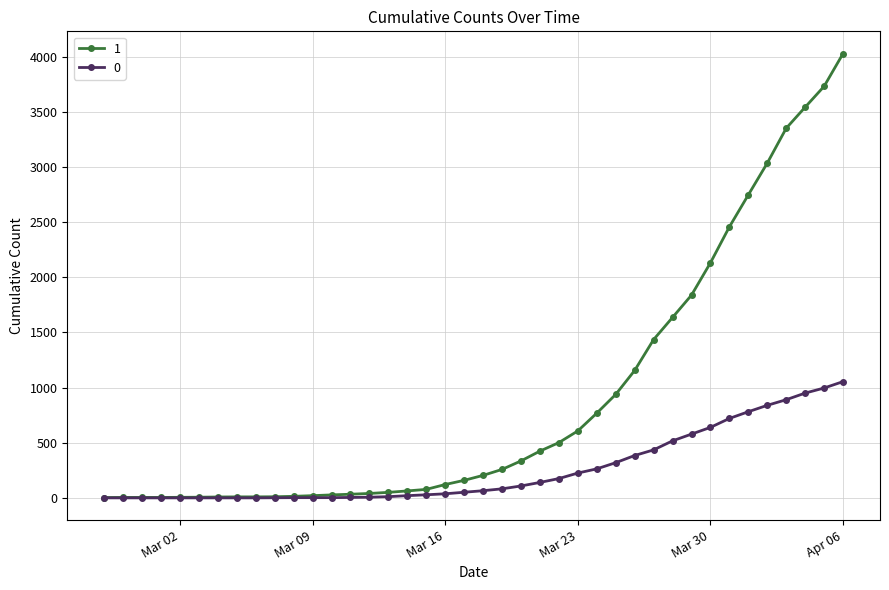

Which series has the largest range (max minus min)?

1